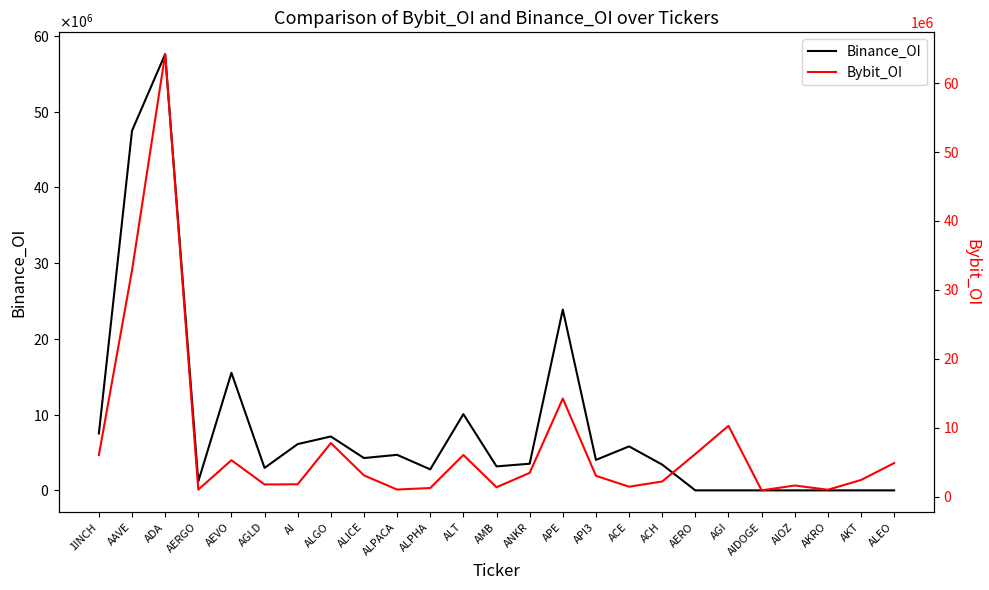

What is the label of the 17th point from the left?

ACE